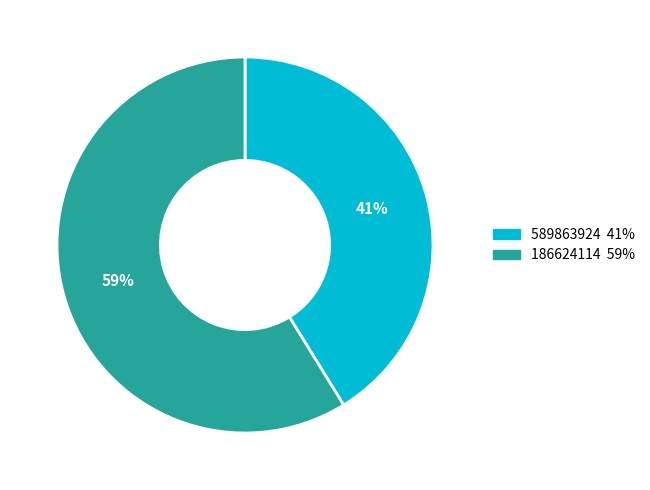

How many segments does this pie chart have?

2